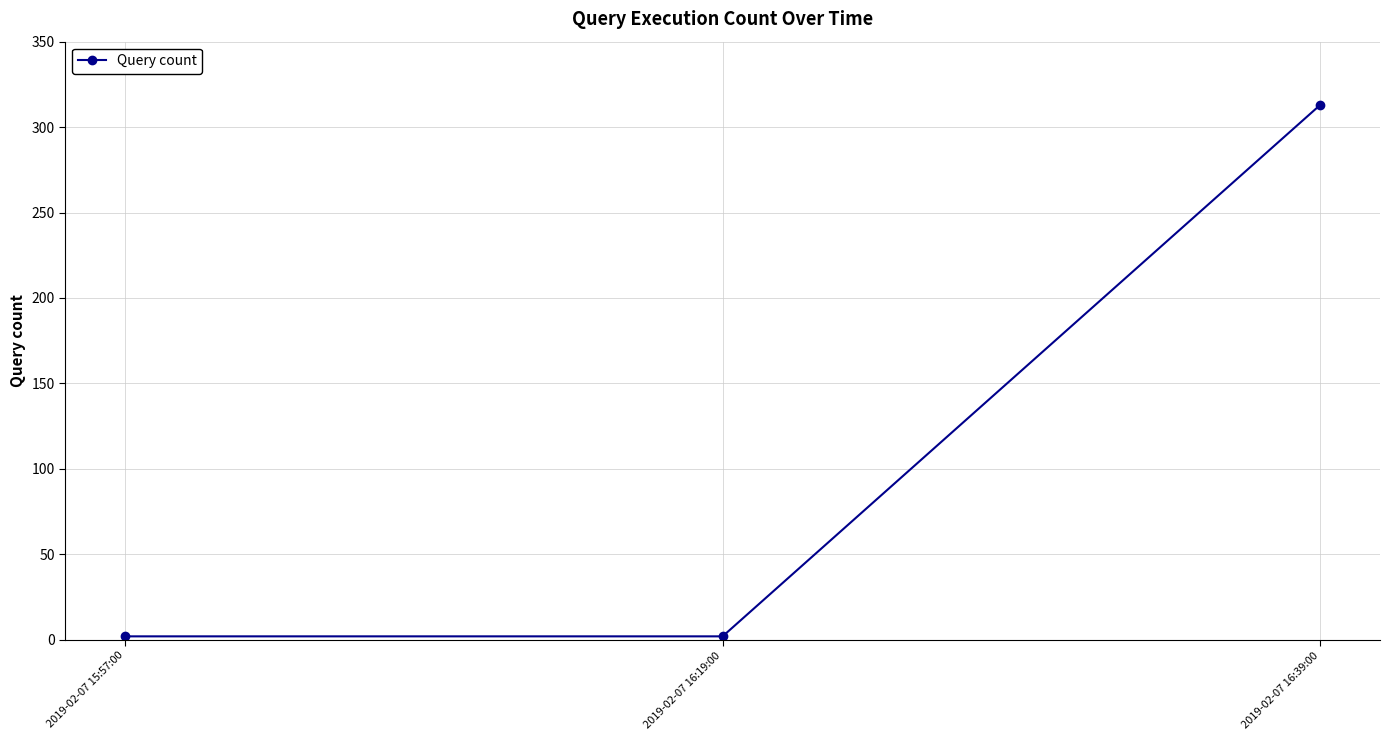

What is the average value?

106